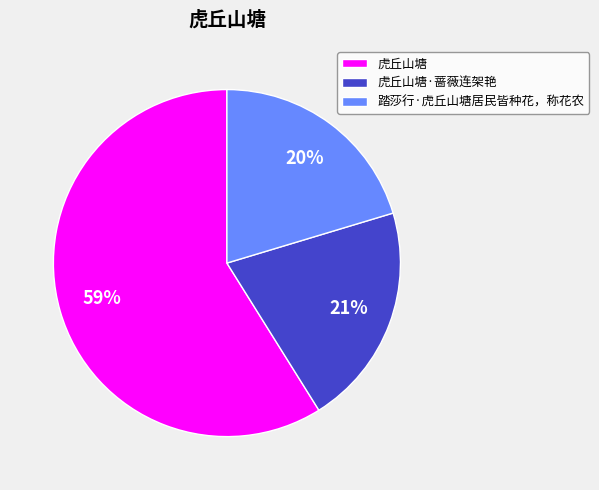

How many slices are in this pie chart?

3